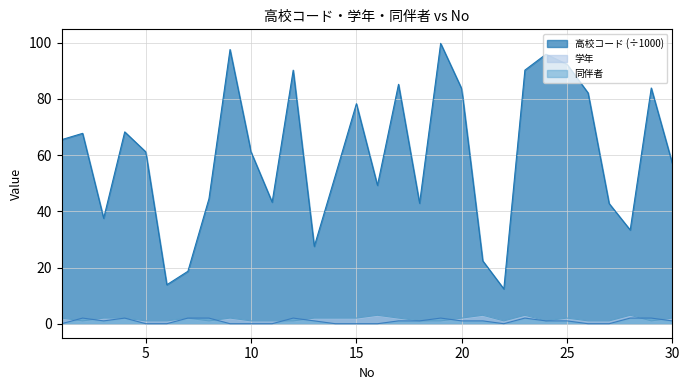

How many lines are shown in the chart?

3